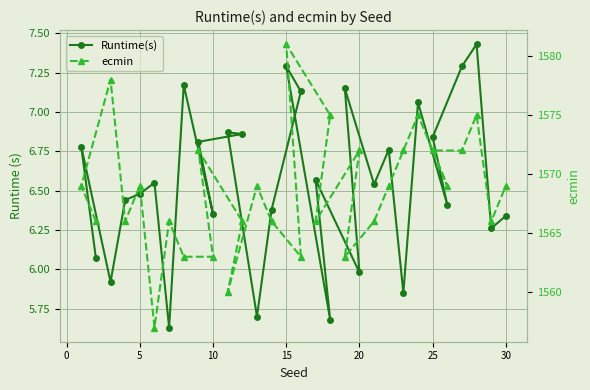

What is the sum of all Runtime(s) values?

196.6